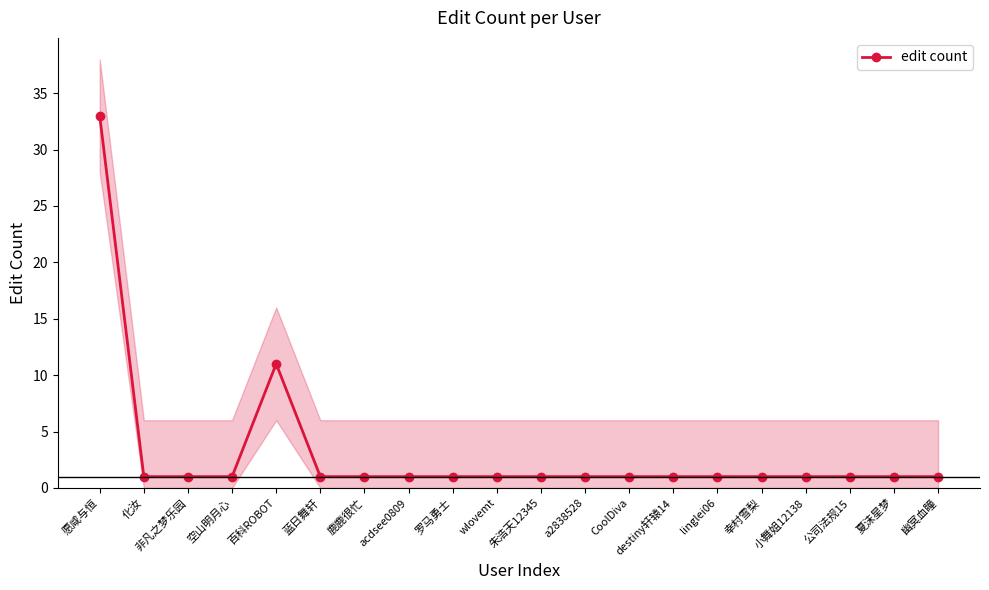

The value of edit count at acdsee0809 is 1. True or false?

True